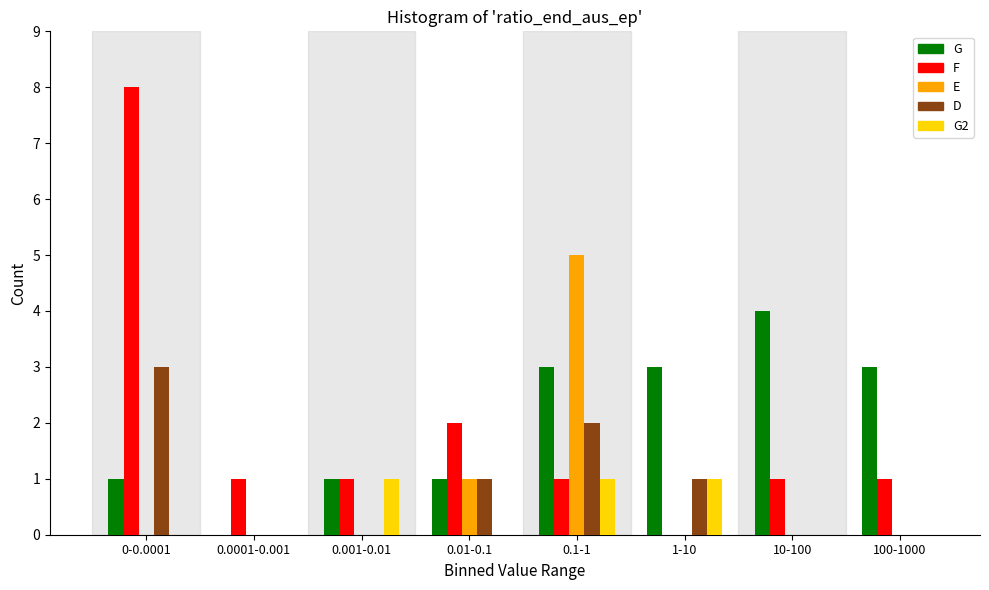

What is the highest value of the D series?

3